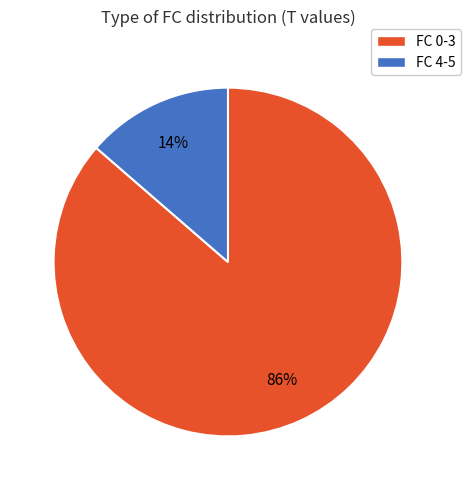

To the nearest percent, what is the average slice percentage?

50%